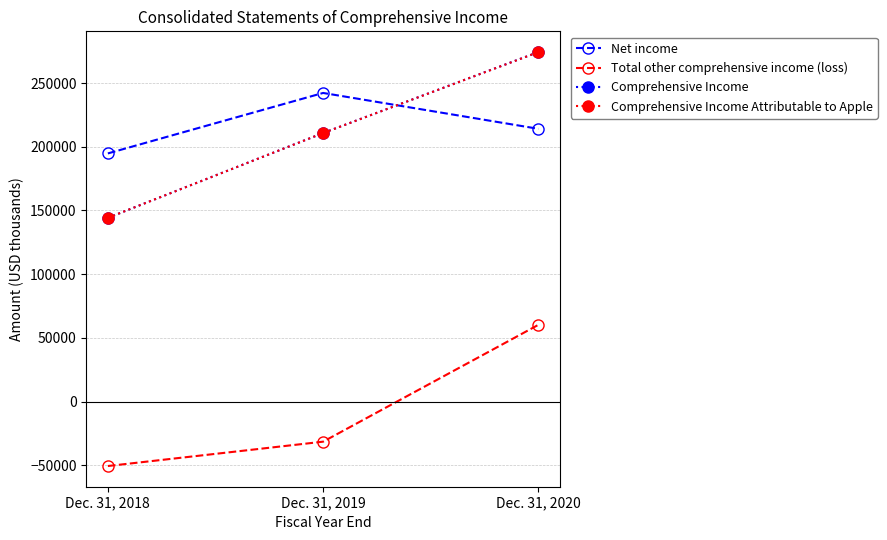

What is the minimum value shown in the chart?

-50560